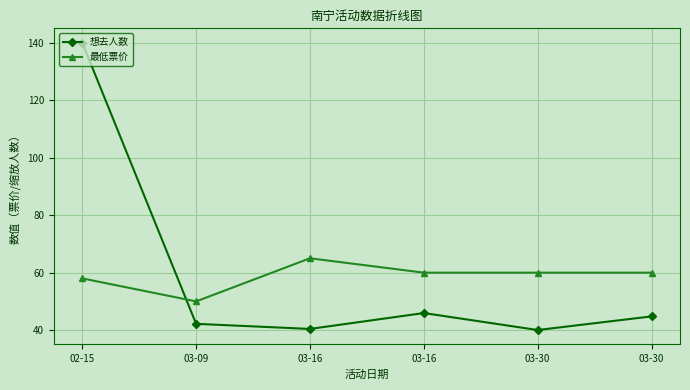

In 最低票价, how many points are higher than both neighbors (excluding endpoints)?

1